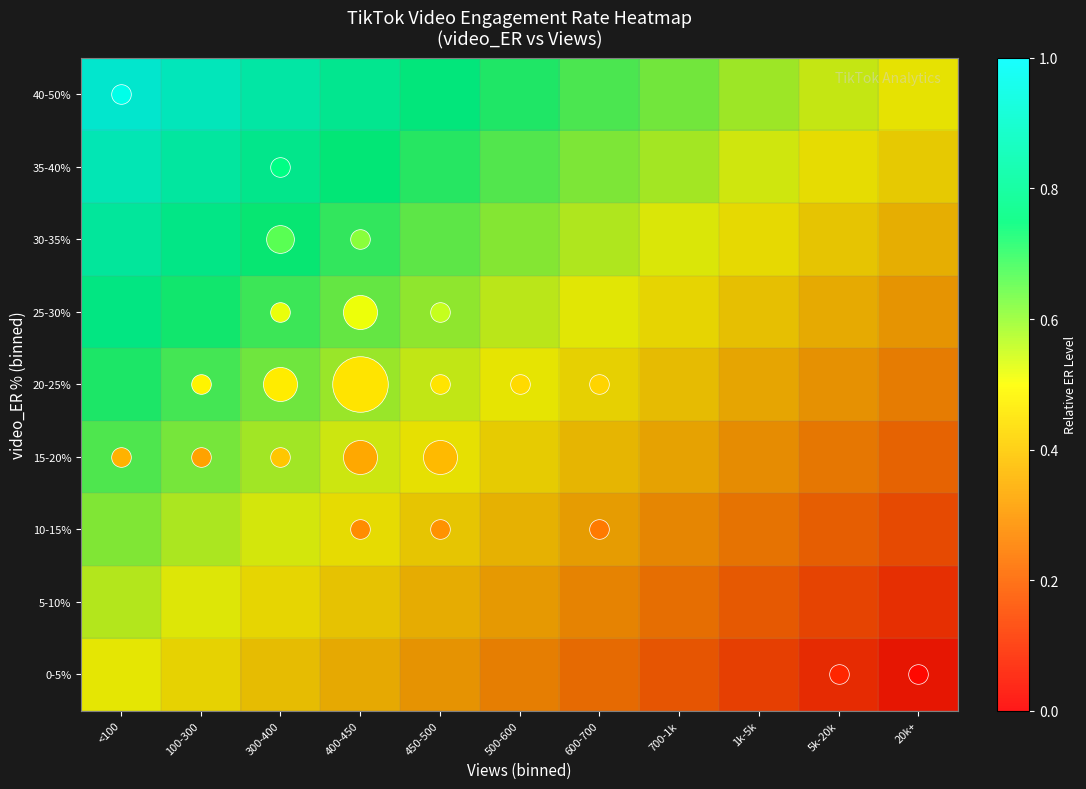

At which category is the sum across all series the highest?

<100